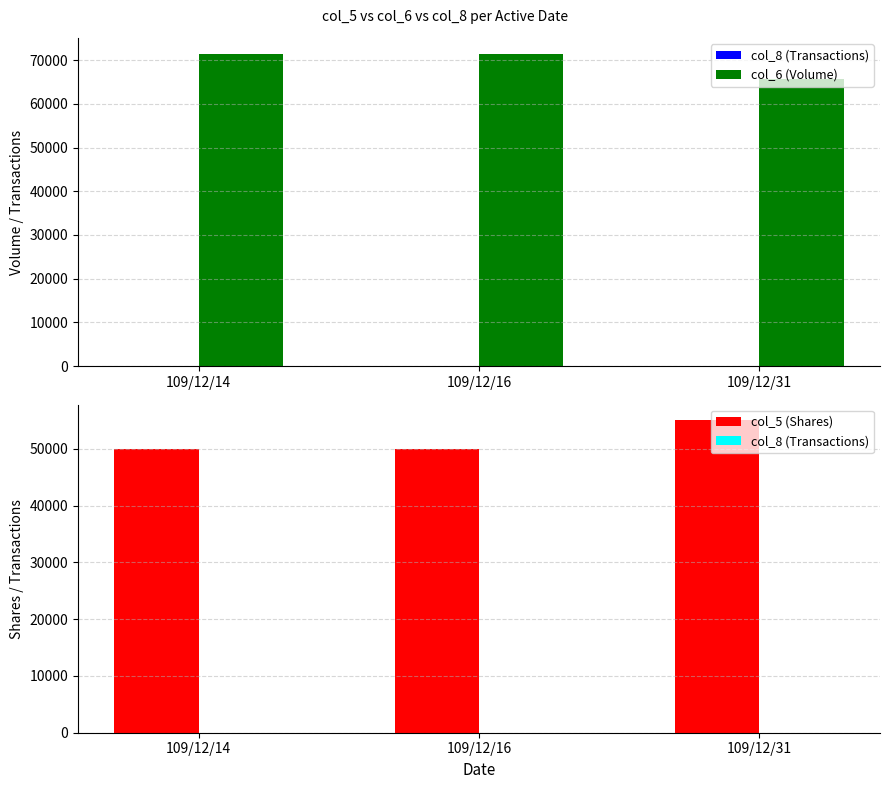

What is the sum of all col_6 (Volume) values?

208600